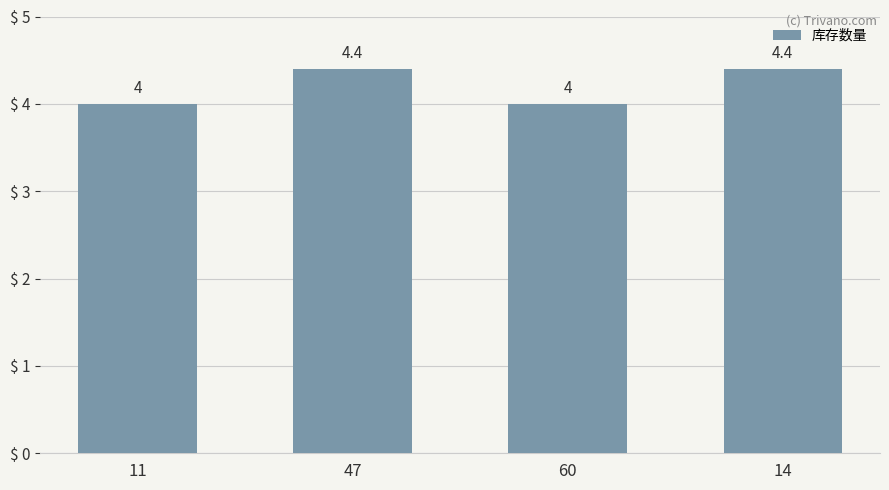

Reading right to left, extract all data points from this chart.

4.4	4.0	4.4	4.0